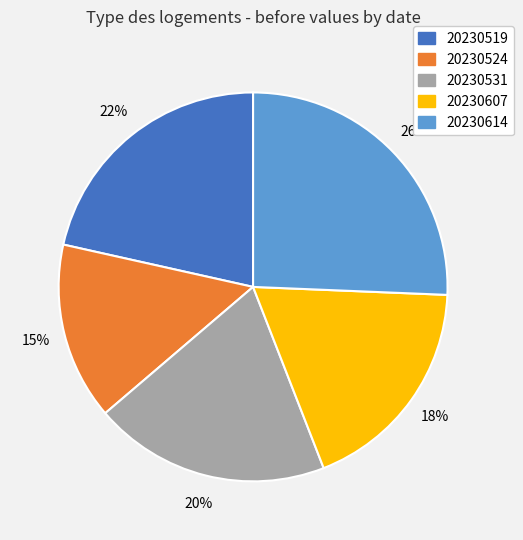

Which slice is the smallest?

20230524